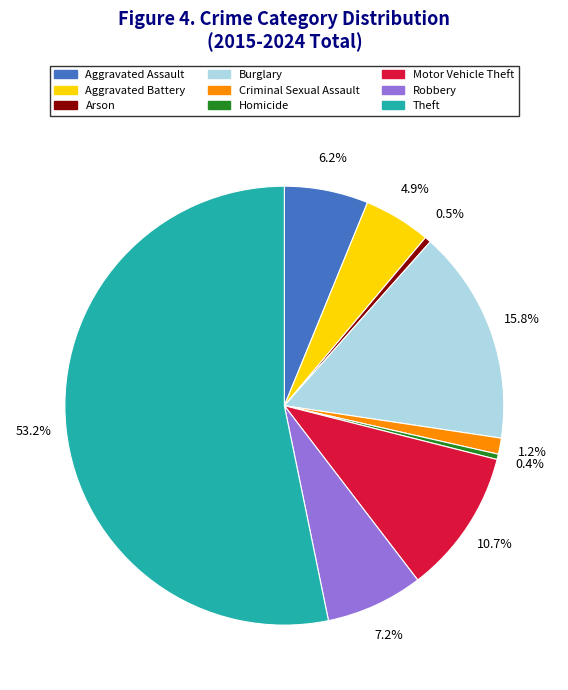

Is the sum of Homicide and Aggravated Assault greater than half?

No